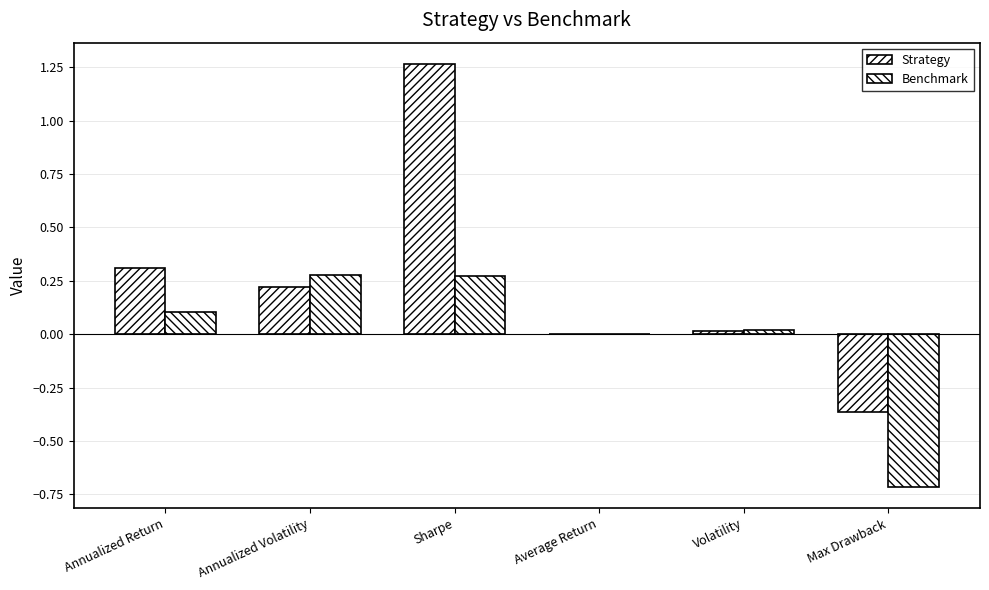

Are the bars horizontal?

No